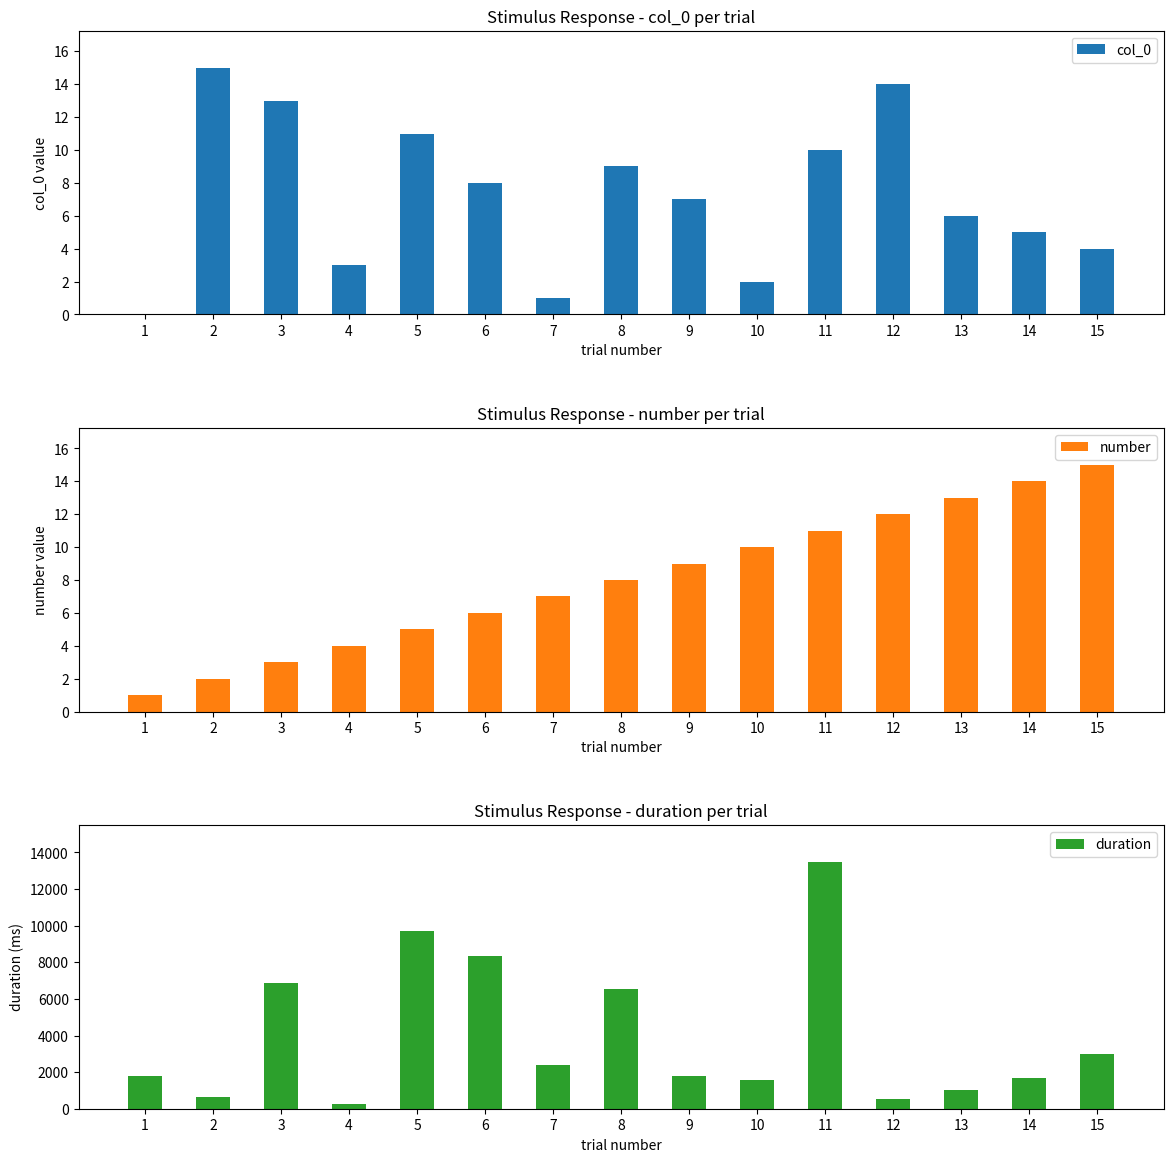

Which series changed the most between 4 and 5?

duration